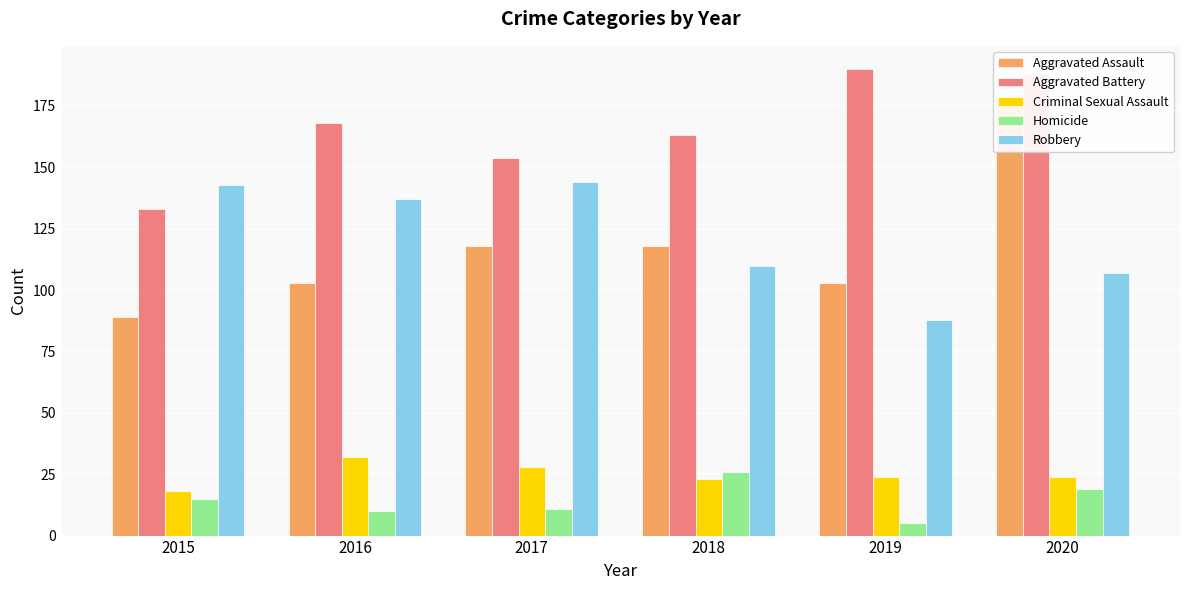

The Criminal Sexual Assault series shows 46 at 2017. True or false?

False